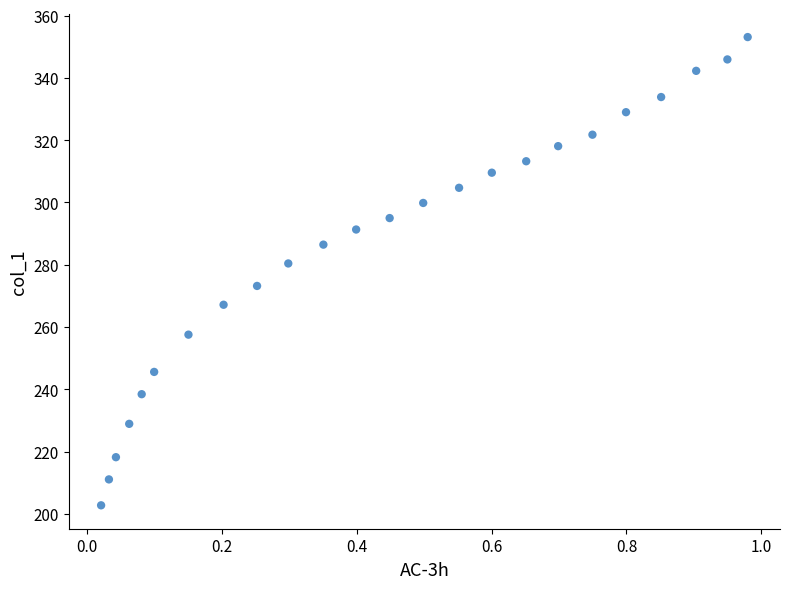

What is the range of X values (max minus min)?

1.0